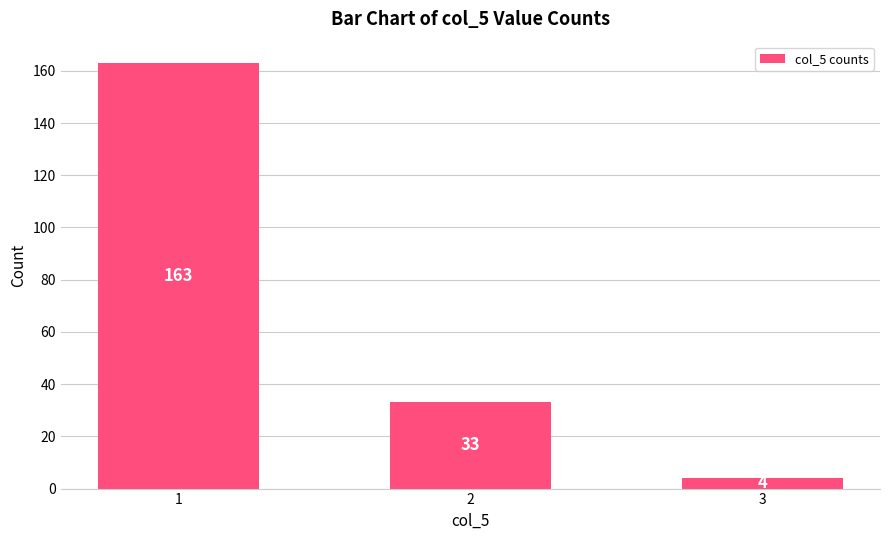

Is it true that the value at 2 is 12?

False